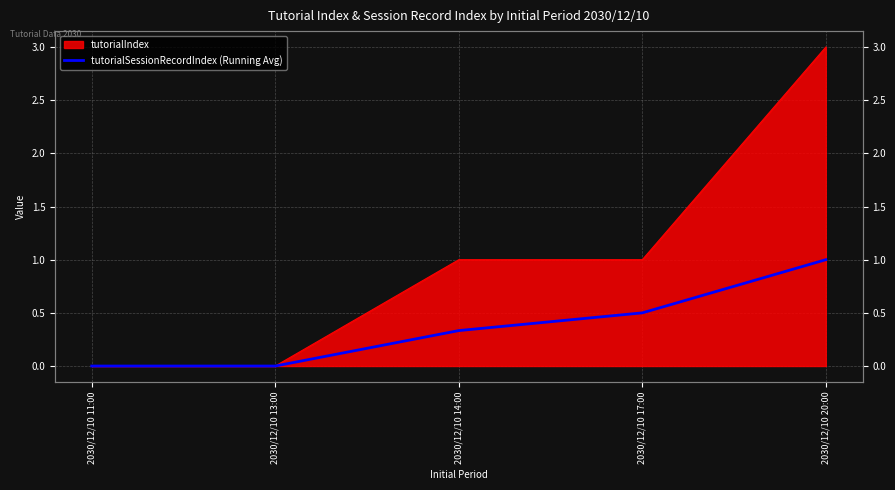

Rank the categories by value from lowest to highest.

2030/12/10 11:00, 2030/12/10 13:00, 2030/12/10 14:00, 2030/12/10 17:00, 2030/12/10 20:00